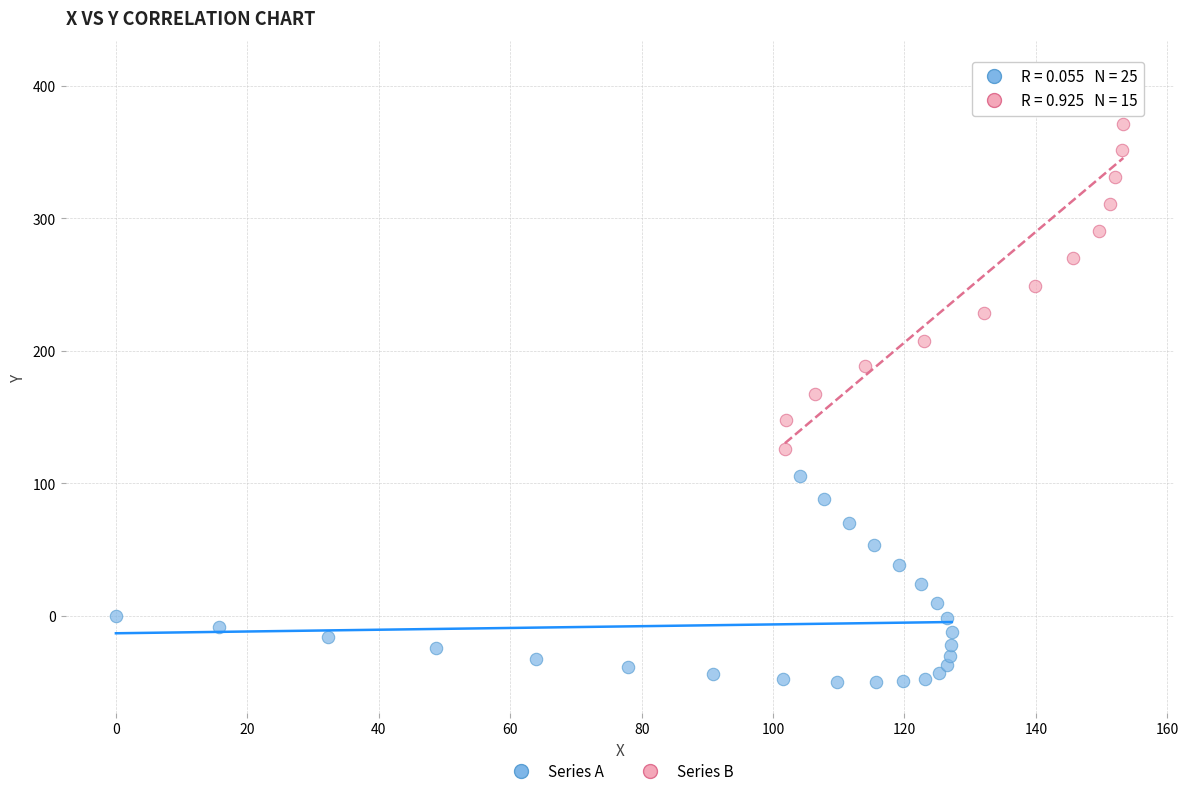

Which series has the largest Y range (max minus min)?

Series B